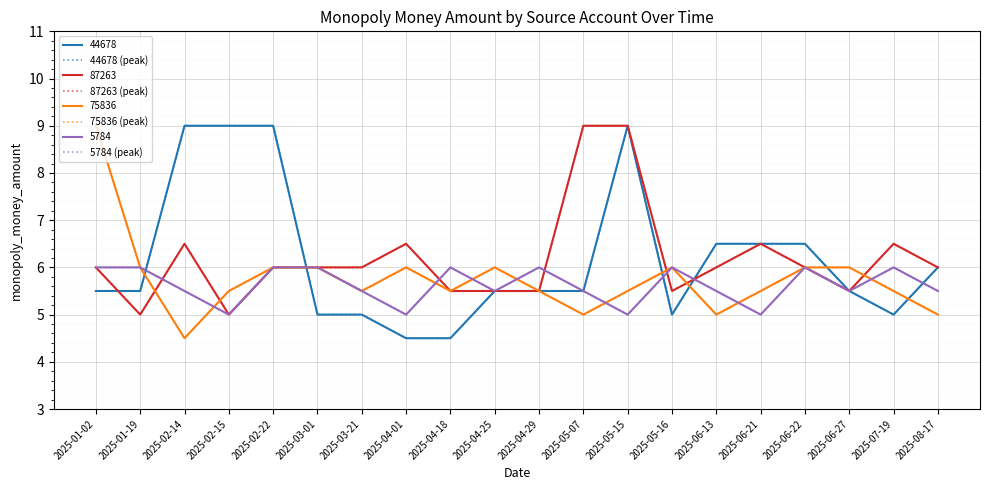

How many lines are shown in the chart?

8